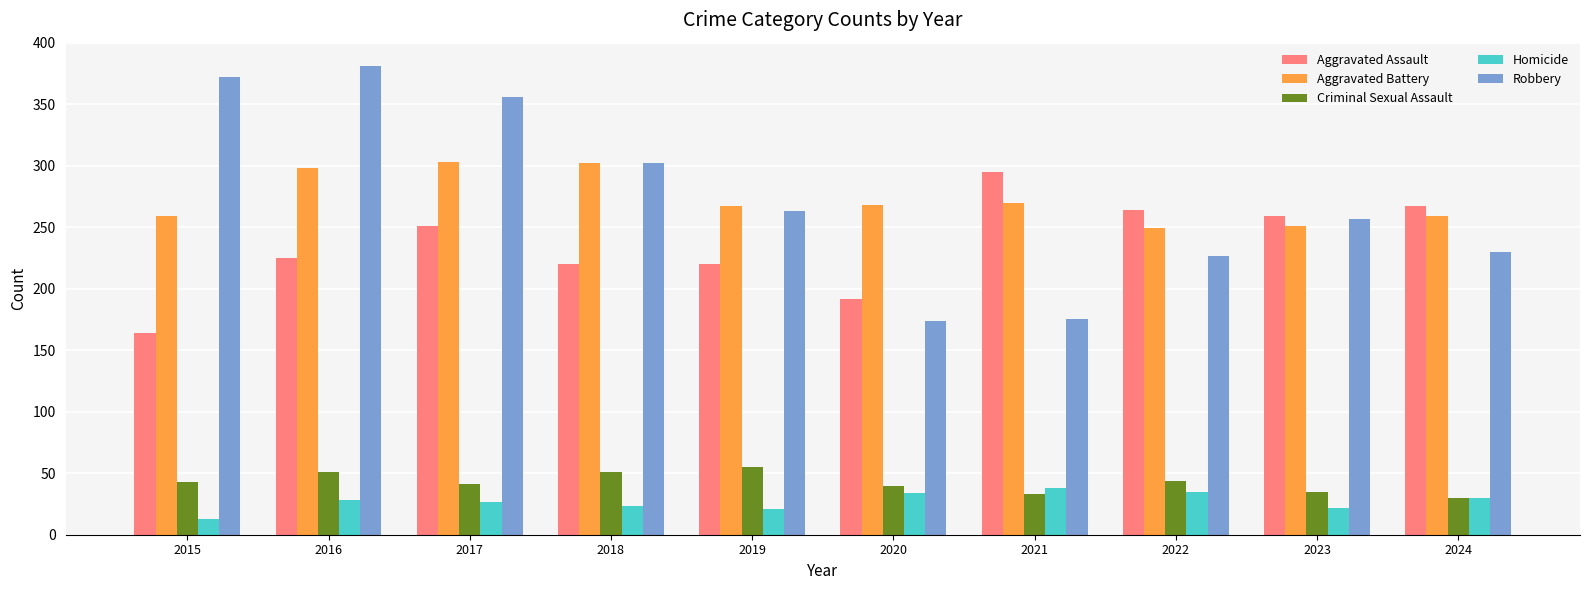

What is the value of the Robbery bar at the 4th from the left?

302